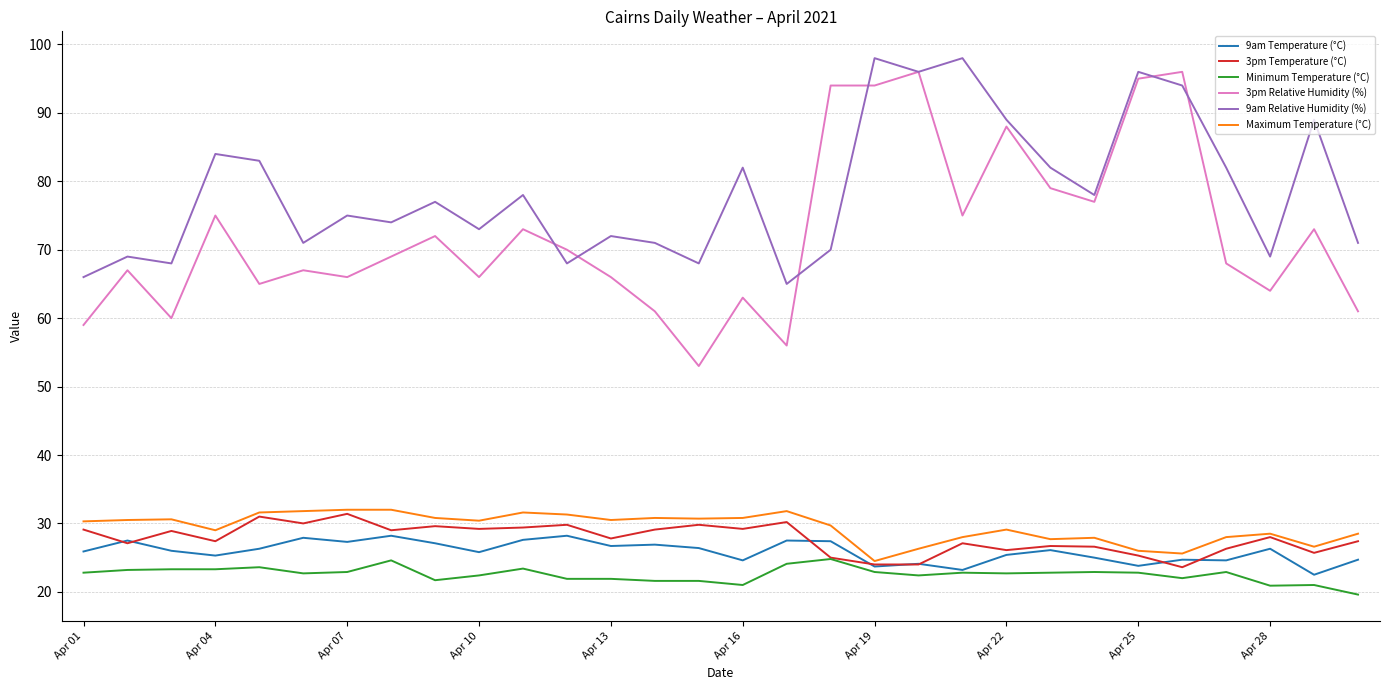

What is the highest value of the 9am Temperature (°C) series?

28.2